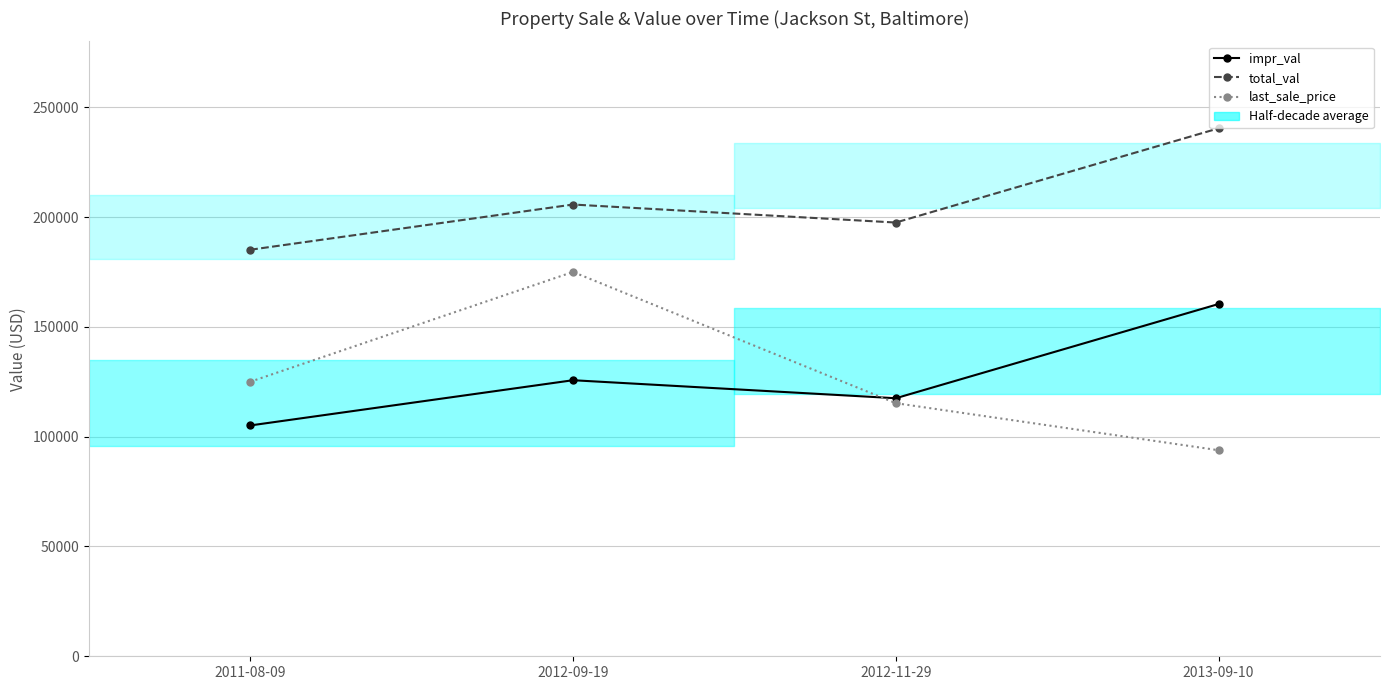

Does the chart display data point markers on the line(s)?

Yes